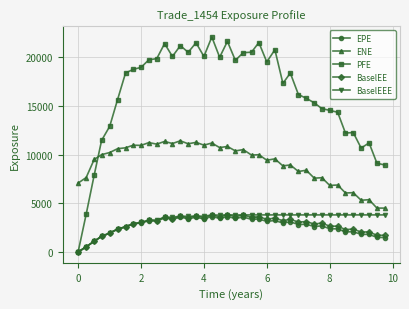

What is the difference between the maximum and minimum values in the BaselEE series?

3814.8